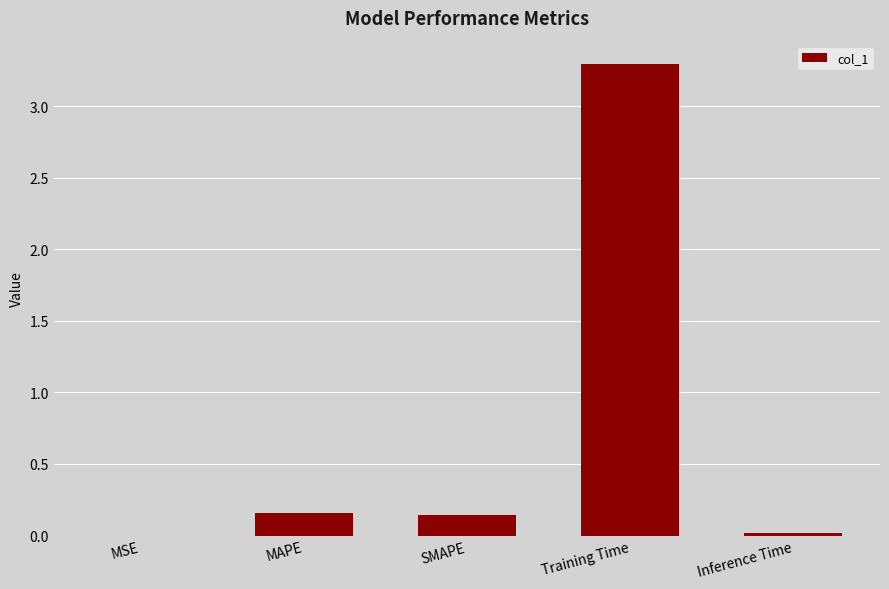

How many data points does each series have?

5